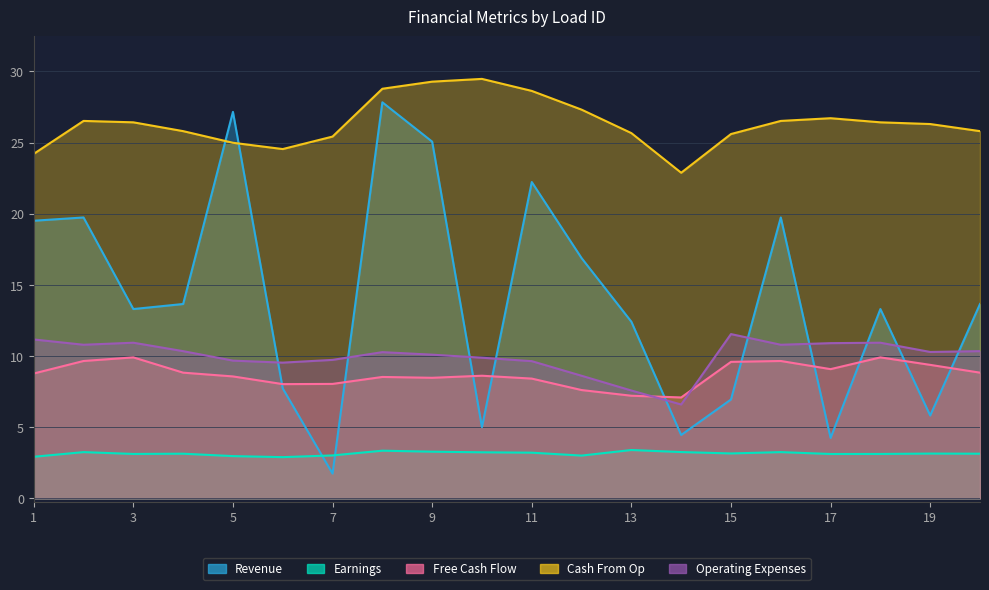

What is the value of the Operating Expenses point at the 11th from the left?

9.6